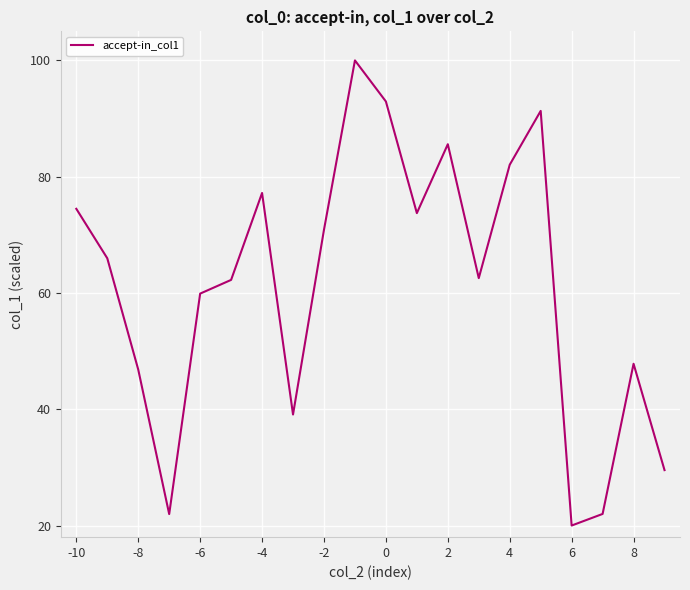

What is the smallest value displayed?

20.0